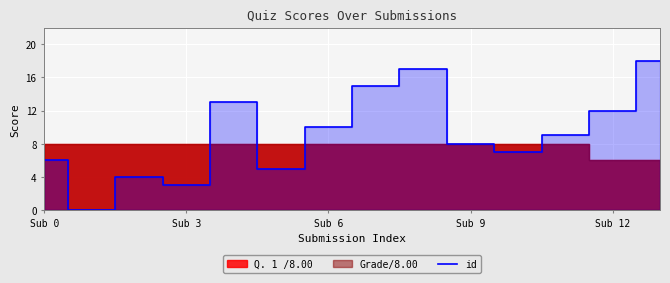

The value of id at Sub 9 is 3. True or false?

False